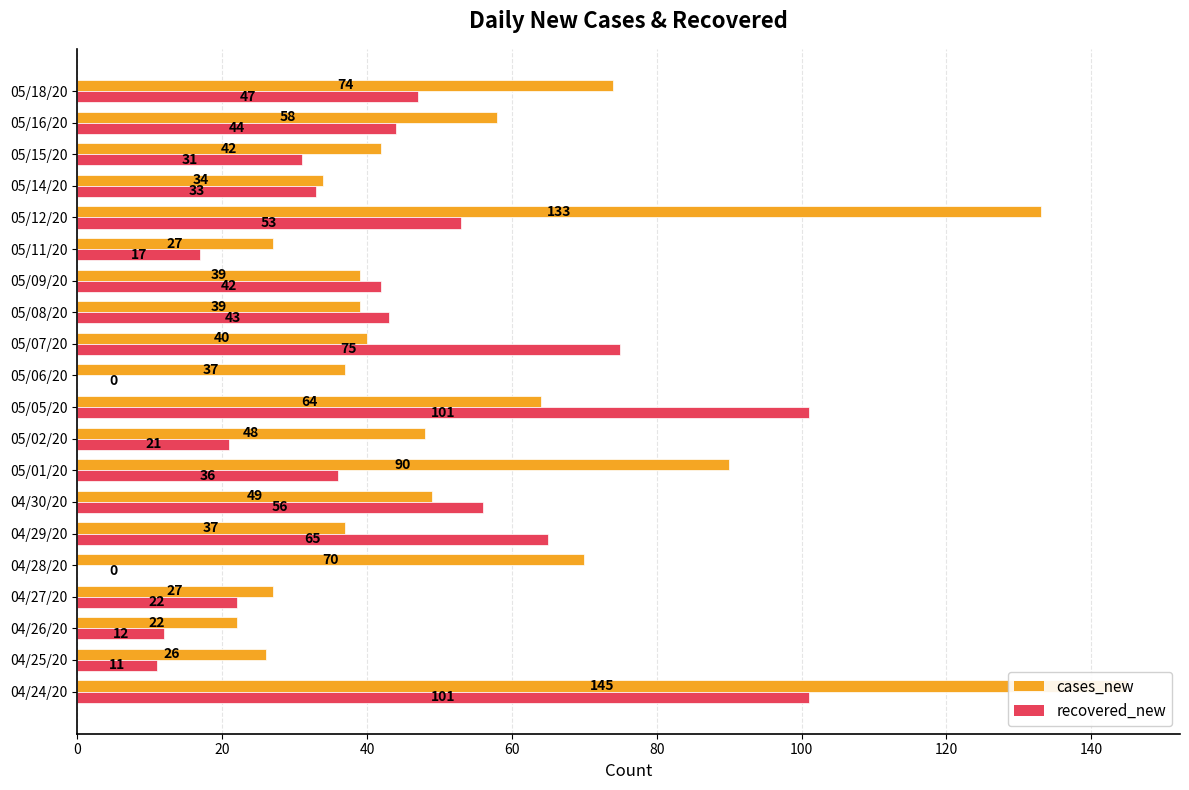

How many data points does each series have?

20